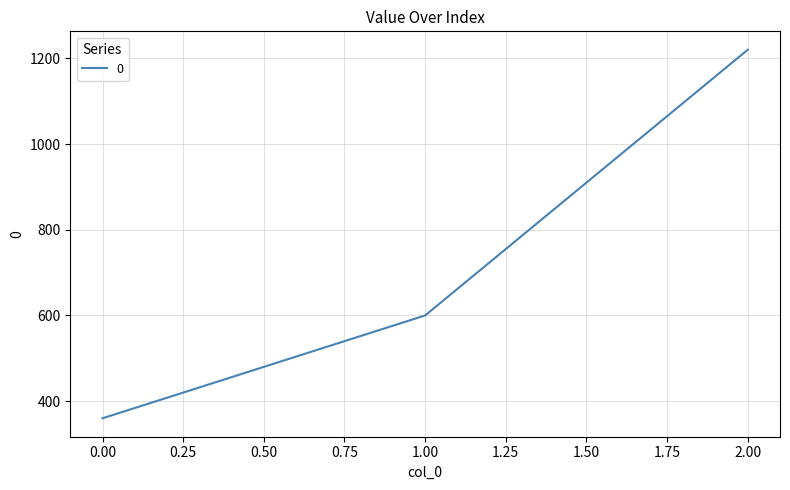

How many series are shown in this chart?

1